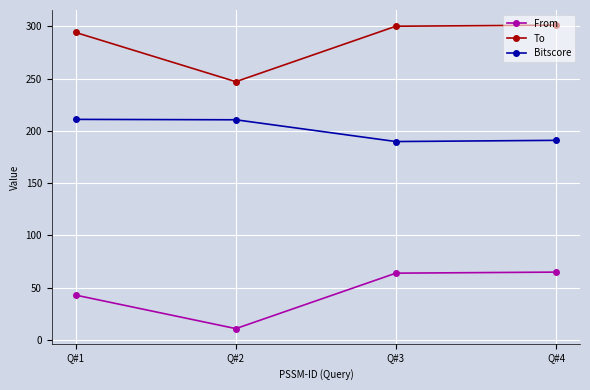

How many interior local valleys does the From series have?

1